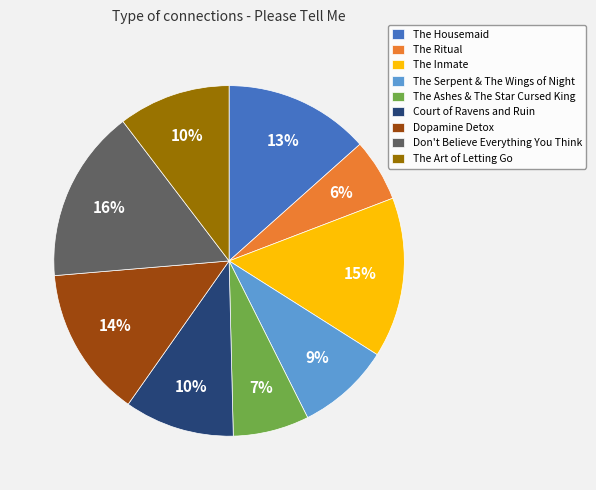

How many slices are in this pie chart?

9